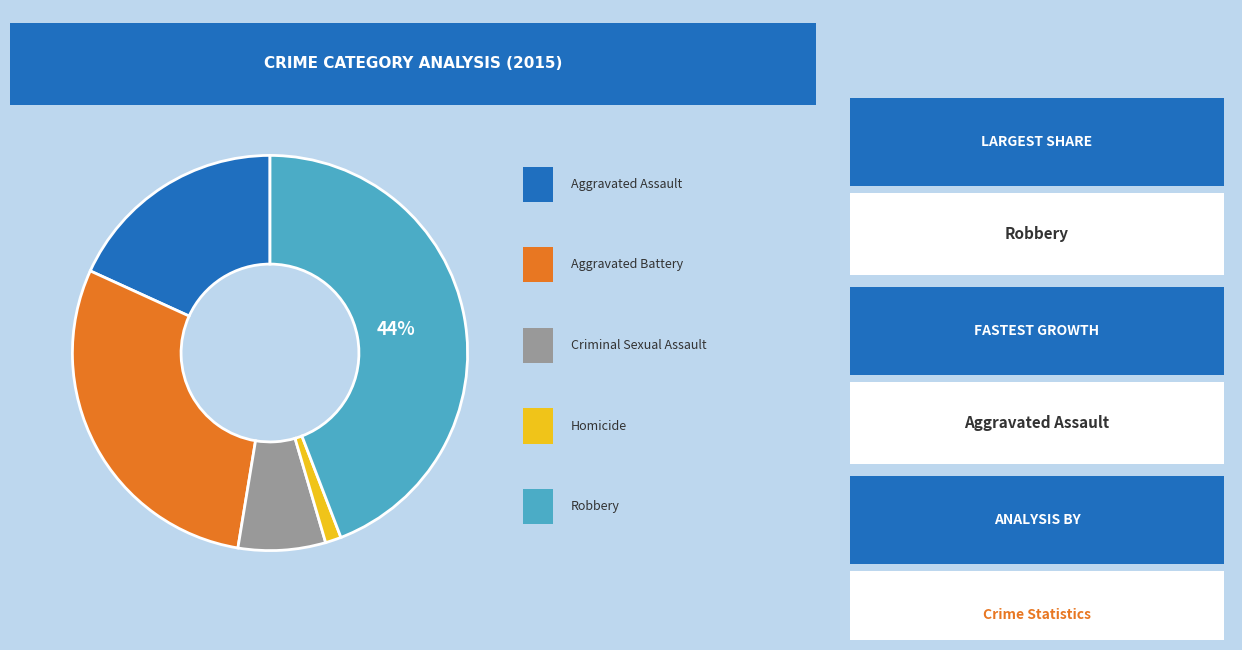

How many slices are in this pie chart?

5